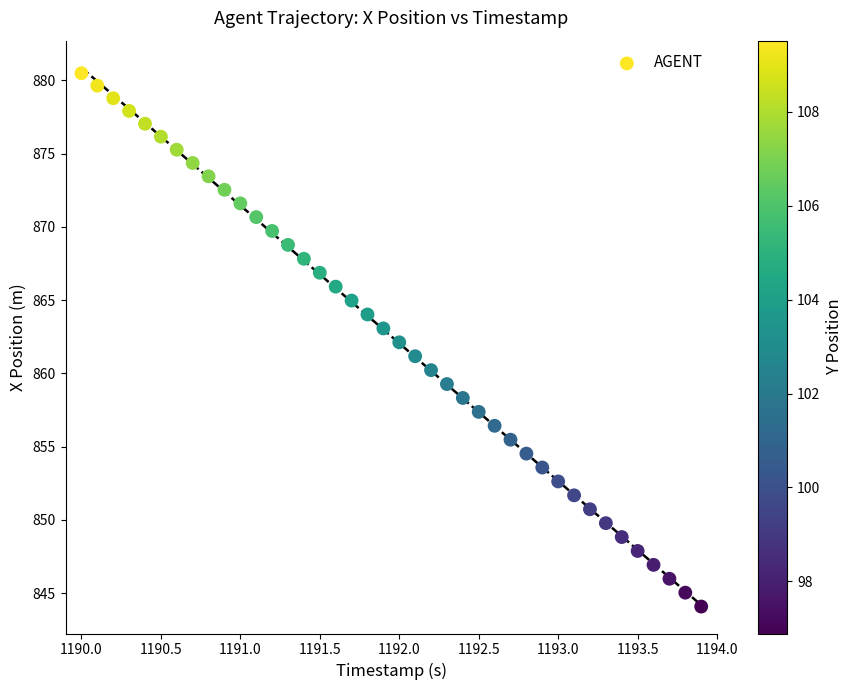

What is the range of X values (max minus min)?

3.9